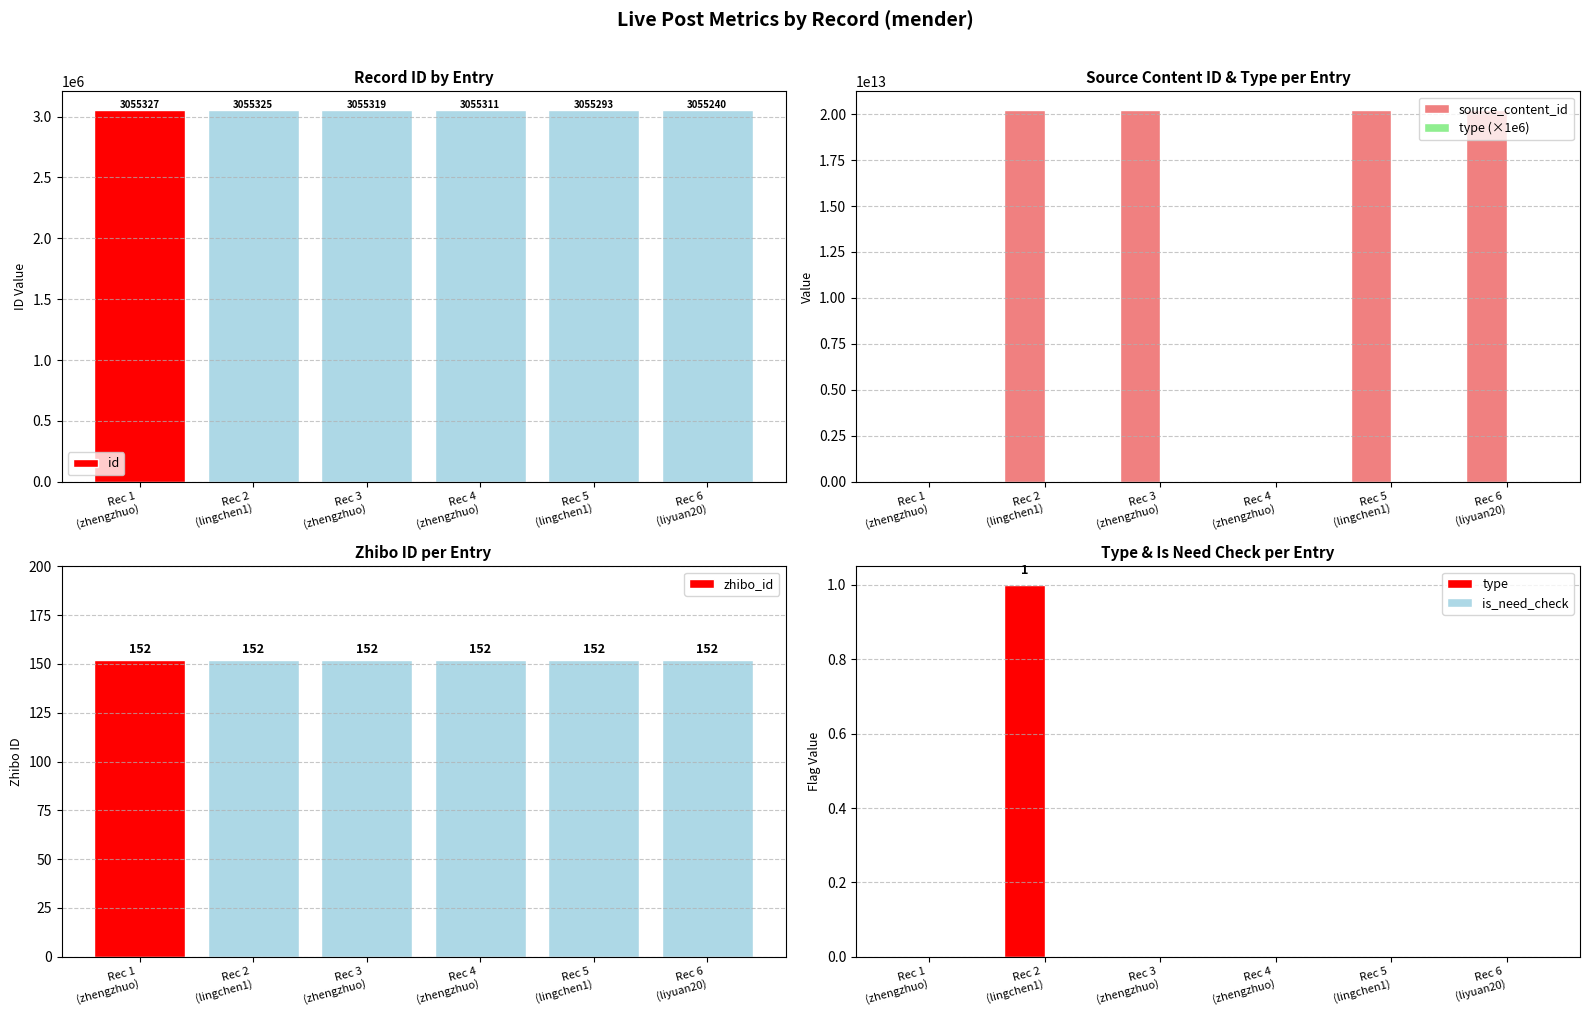

Where is type nearest to the value 0?

Rec 1
(zhengzhuo)